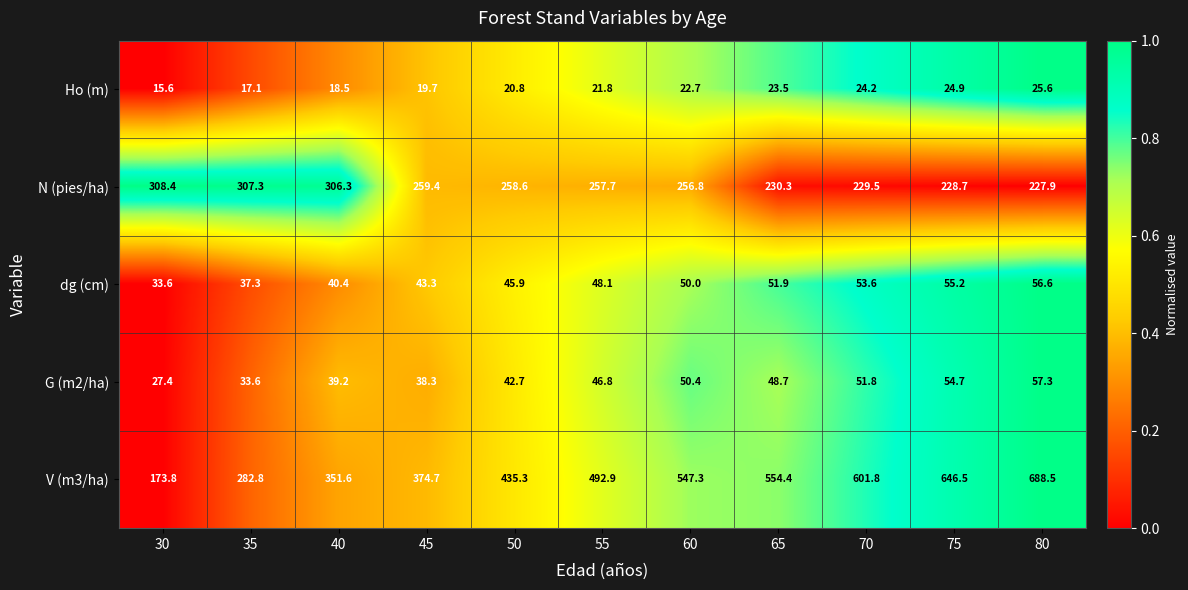

Which series has the largest total across all categories?

V (m3/ha)